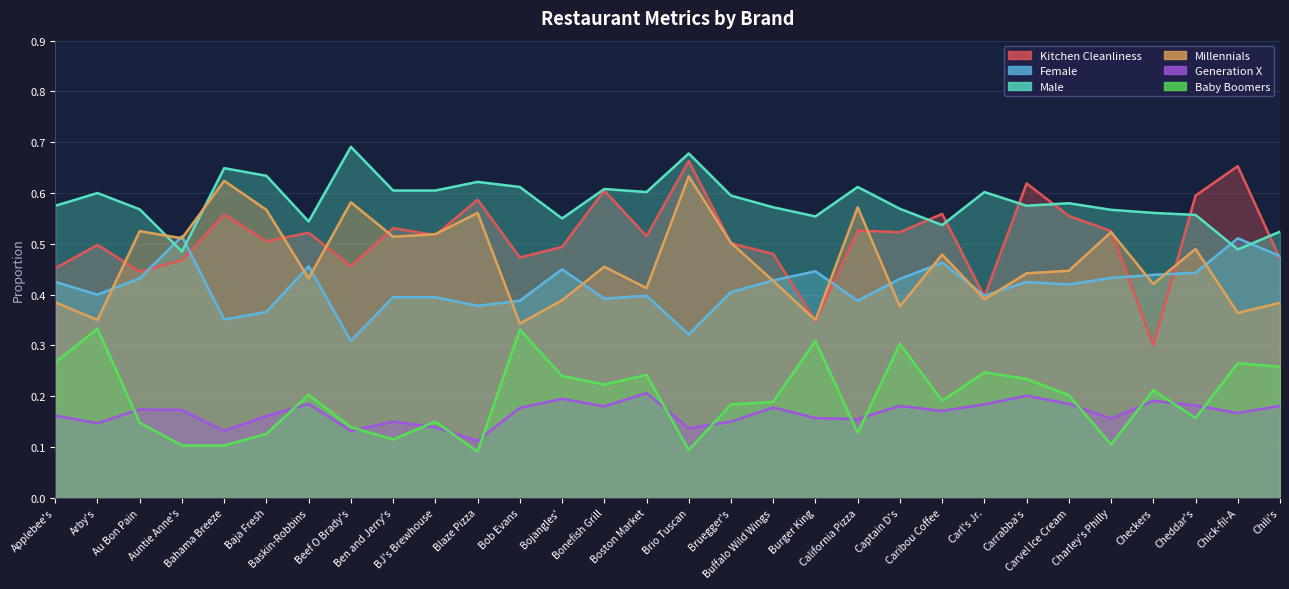

What is the minimum value shown in the chart?

0.1